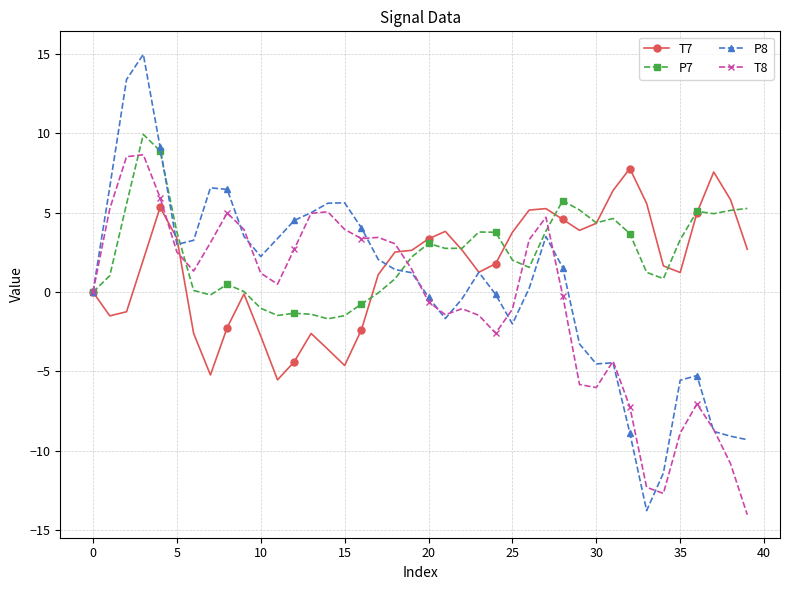

What are all the series names shown in the legend?

T7, P7, P8, T8